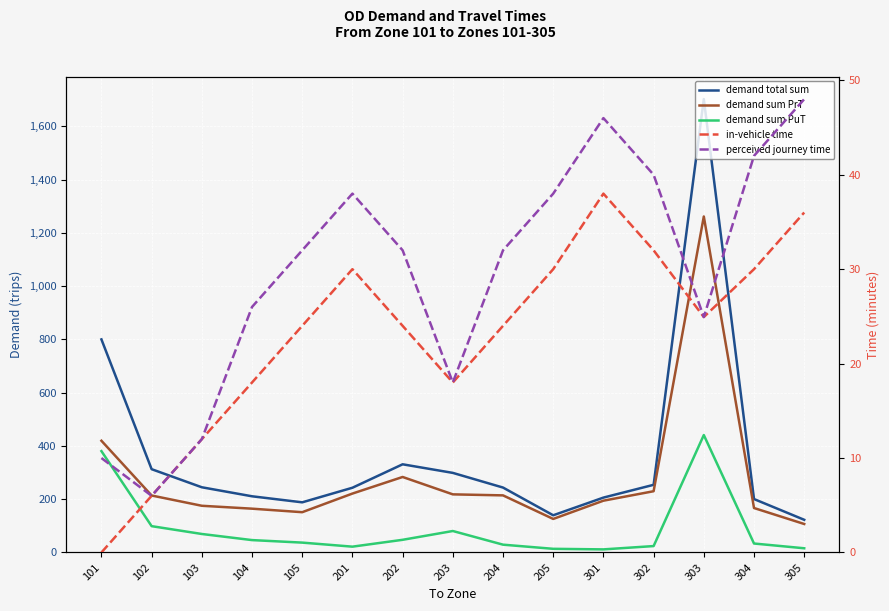

The value of in-vehicle time at 103 is 12.0. True or false?

True